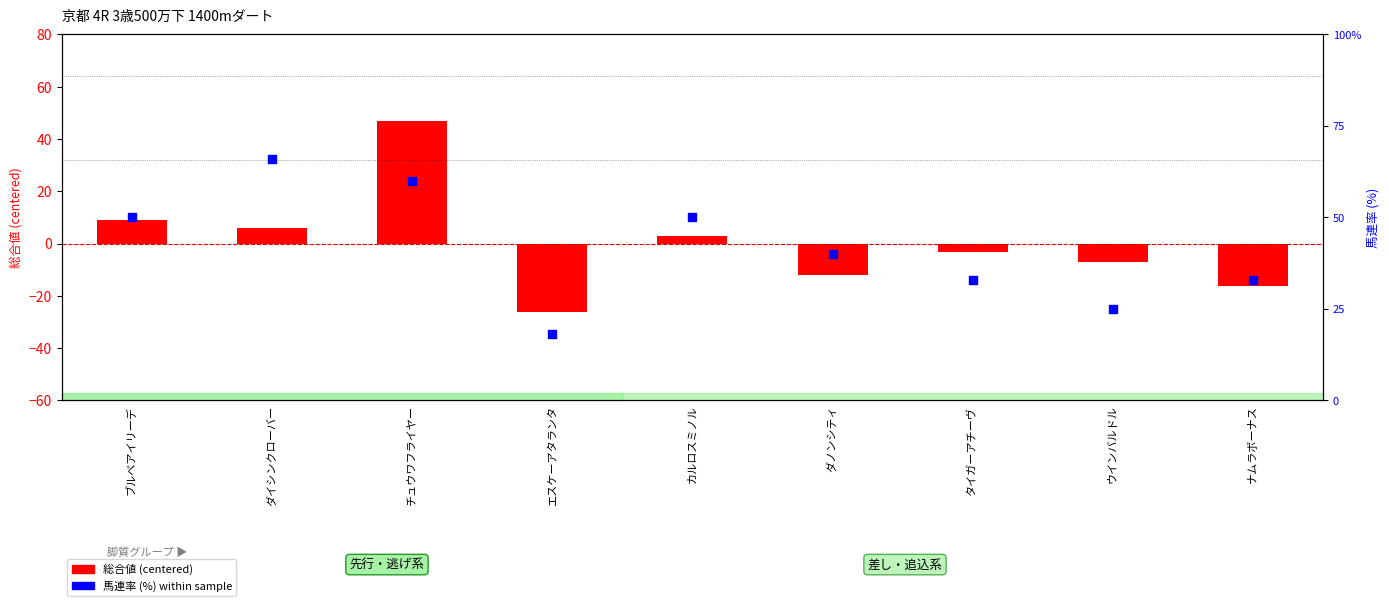

What are all the series names shown in the legend?

総合値 (centered), 馬連率